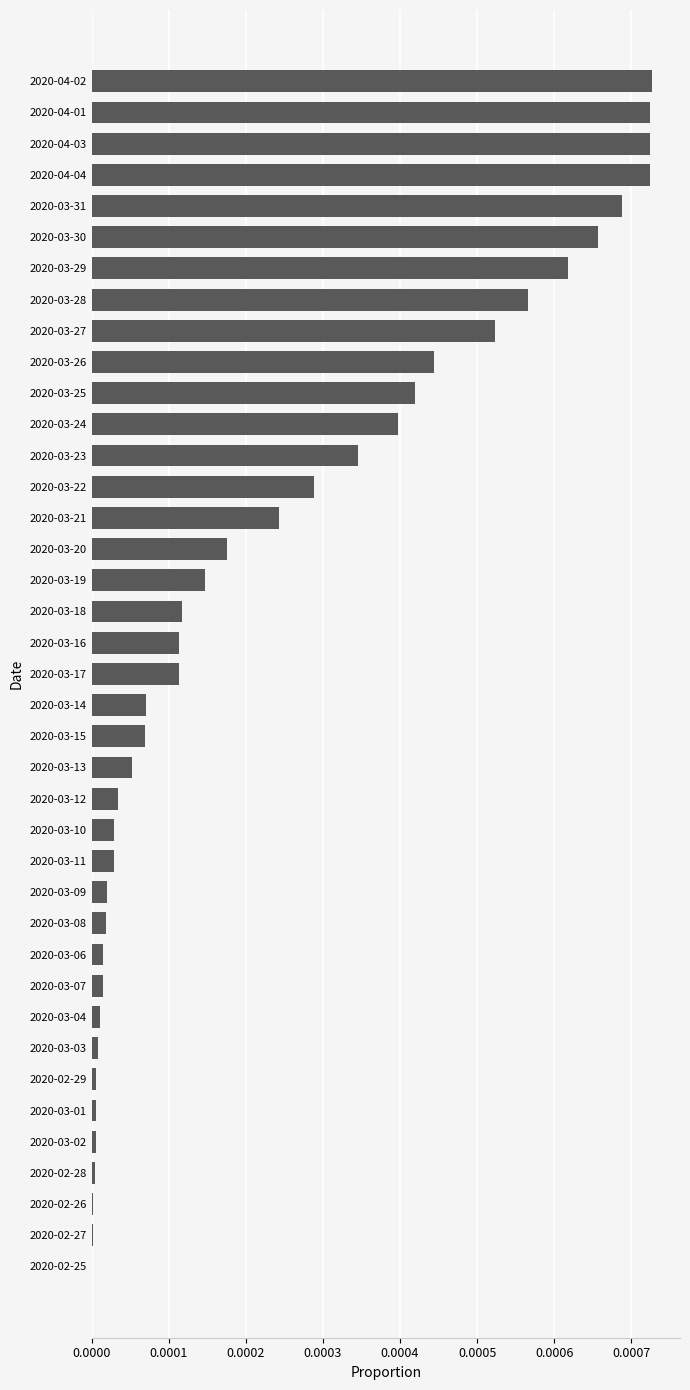

Is it true that the value at 2020-02-25 is 0.0?

True